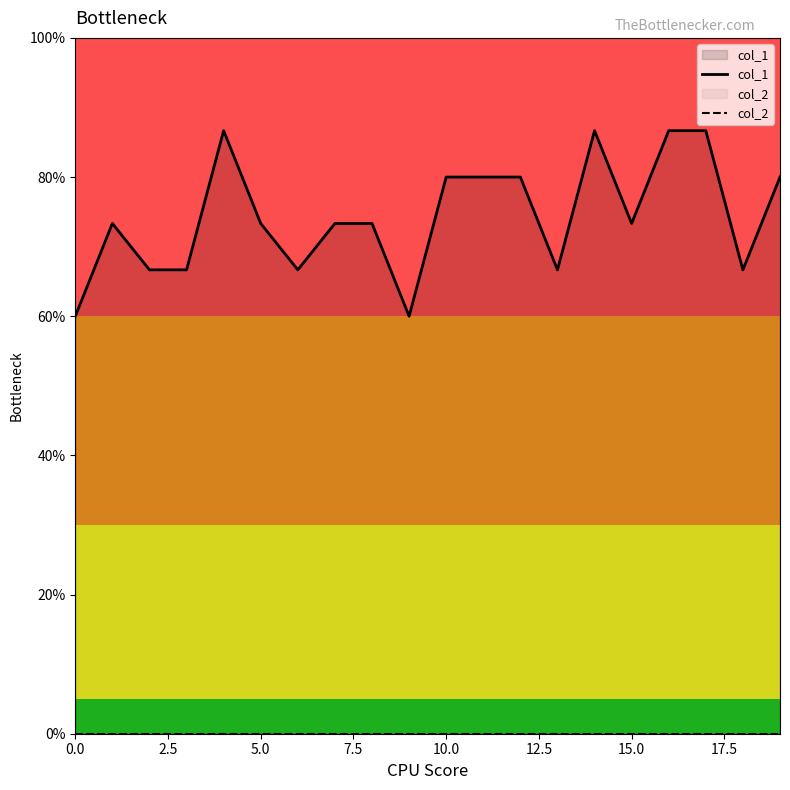

What is the total value across all series at 10?

0.8